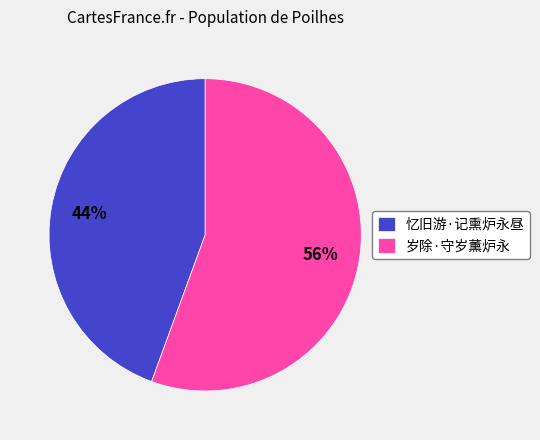

To the nearest percent, what percentage of the pie is 忆旧游·记熏炉永昼?

44%